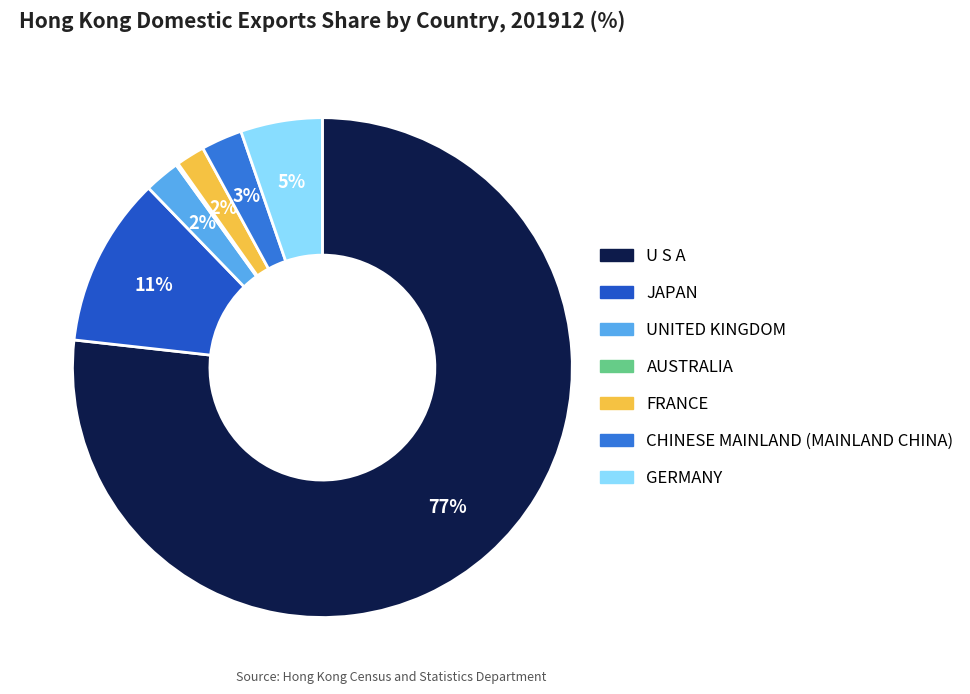

Combined, do GERMANY and JAPAN account for over 50%?

No